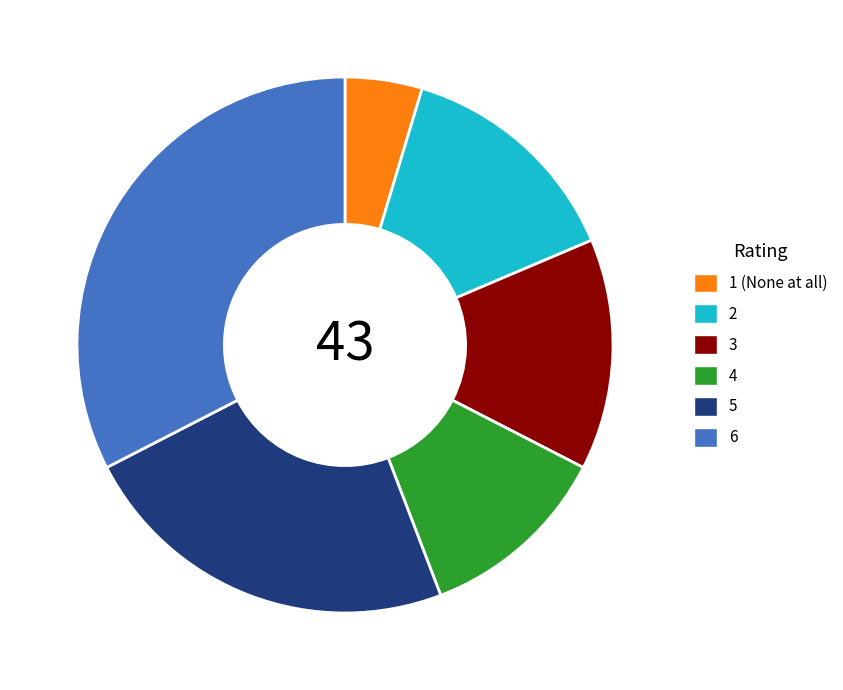

Approximately how many times larger is the value at 1 (None at all) compared to 2?

0.3